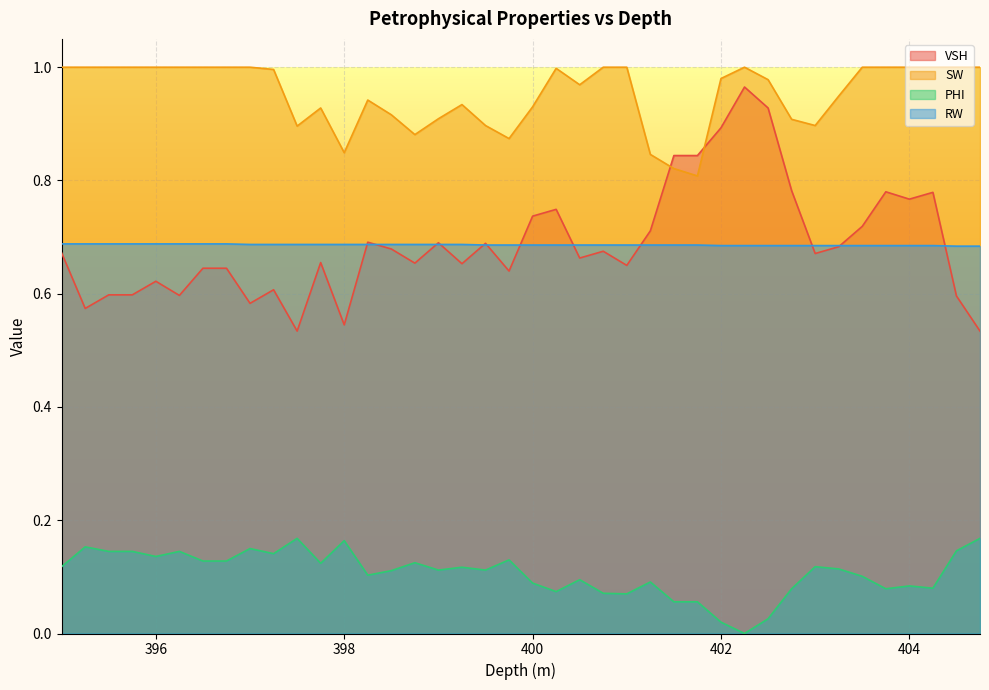

Between 398.75 and 403.25, which series saw the biggest shift?

SW